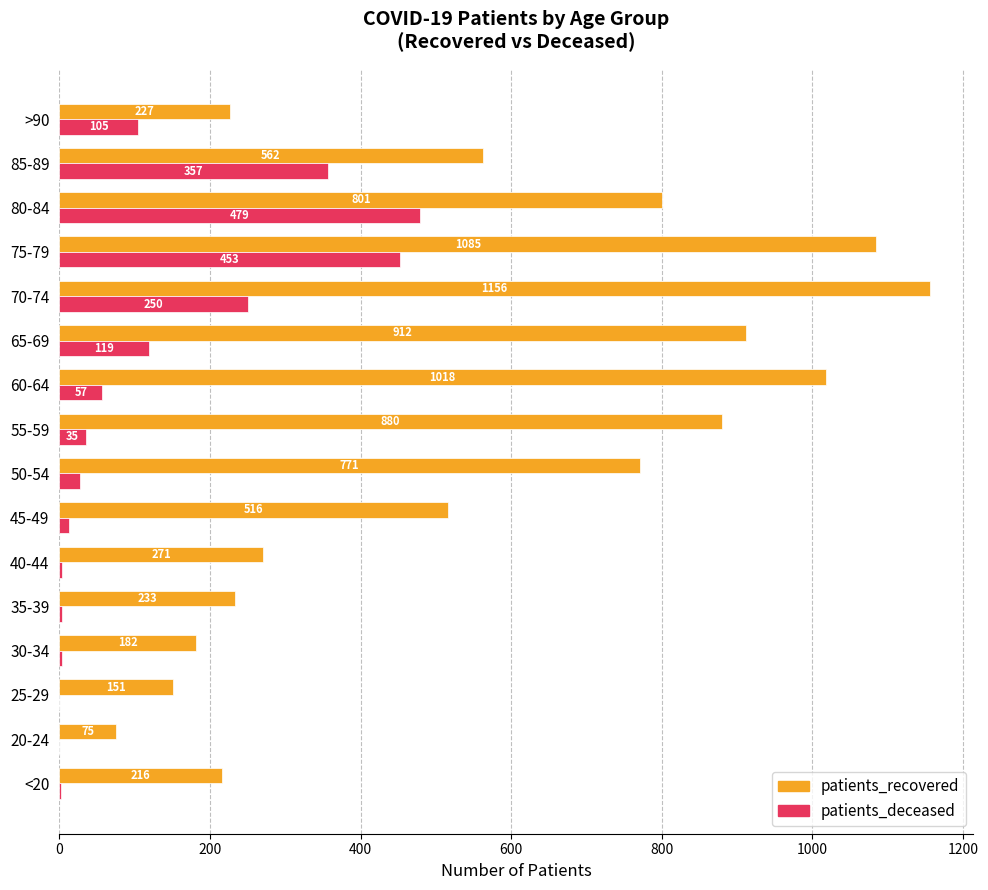

What is the average value of the patients_deceased series?

119